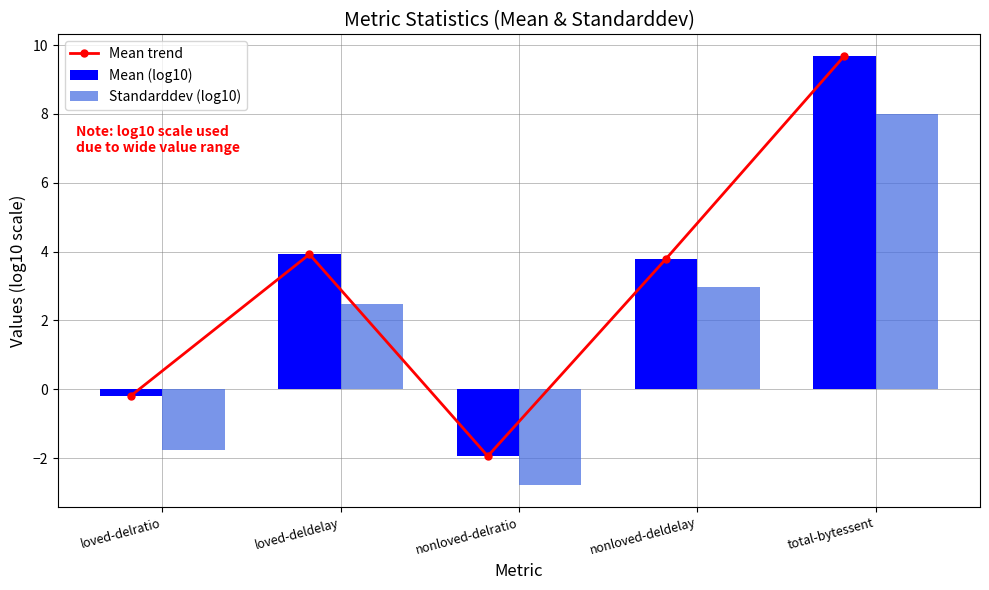

At which category is the sum across all series the highest?

total-bytessent